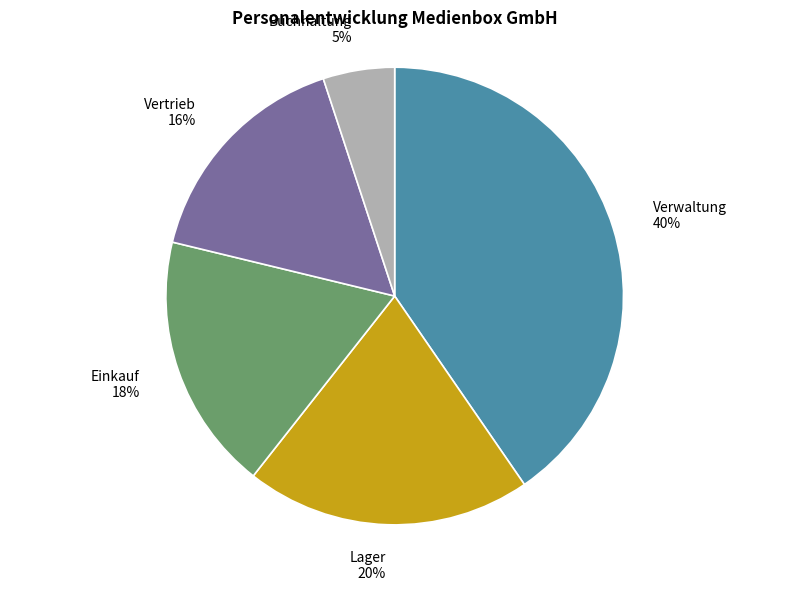

Is it true that Einkauf is 18% of the pie?

True